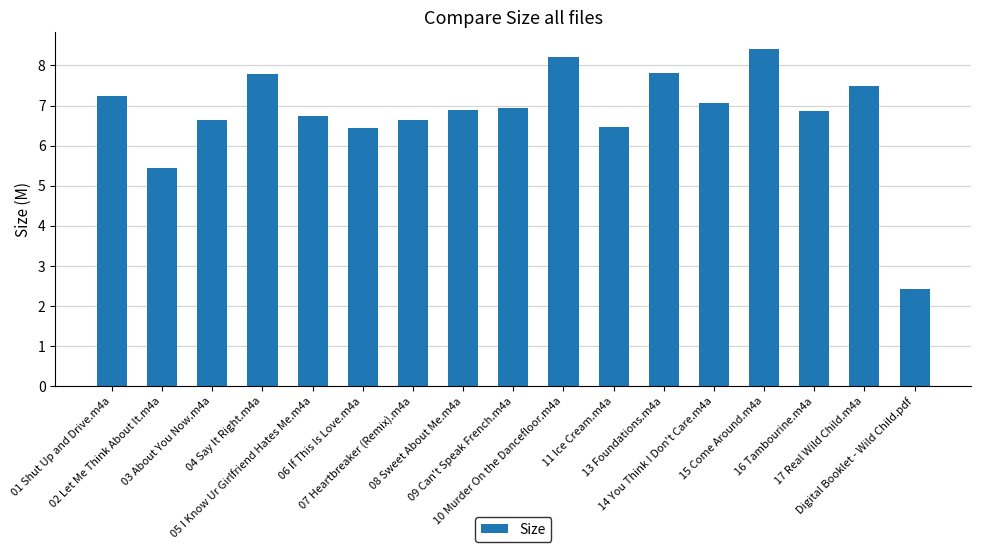

What is the ratio of the value at 13 Foundations.m4a to the value at 16 Tambourine.m4a?

1.1